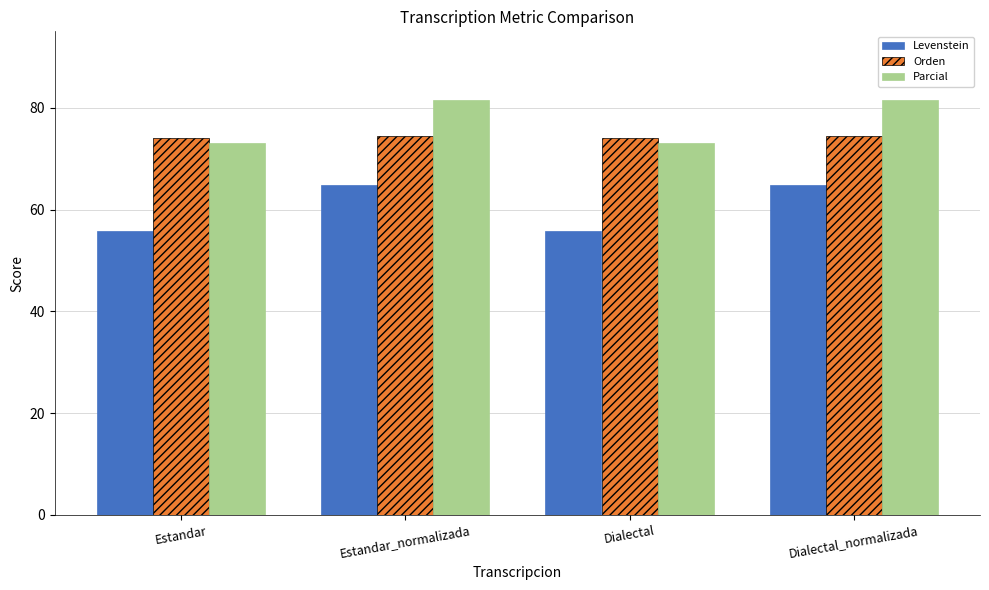

Rank the series at Estandar_normalizada from highest to lowest value.

Parcial, Orden, Levenstein